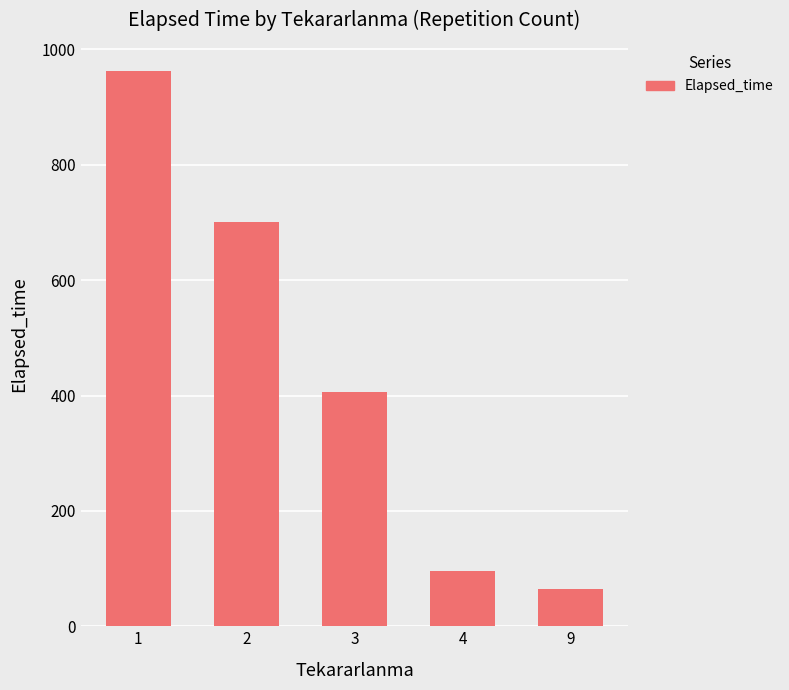

Reading left to right, what are all the values shown in this chart?

1=963.2	2=701.4	3=405.6	4=95.0	9=65.0